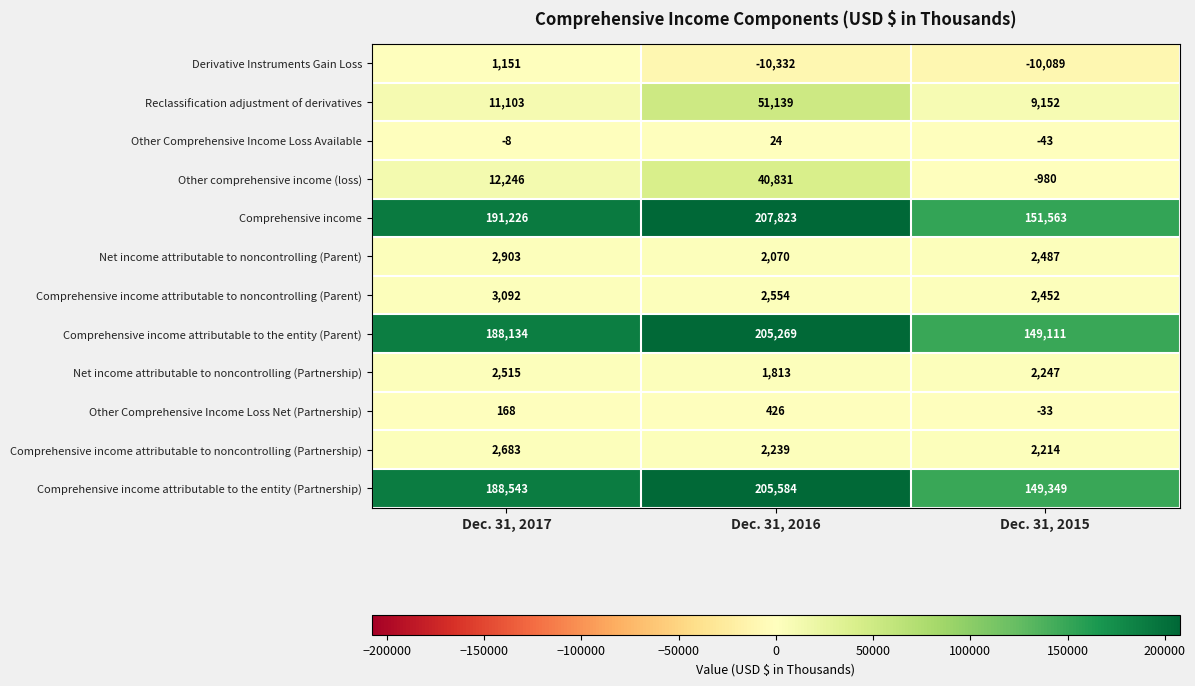

What is the highest value of the Comprehensive income attributable to the entity (Parent) series?

205269